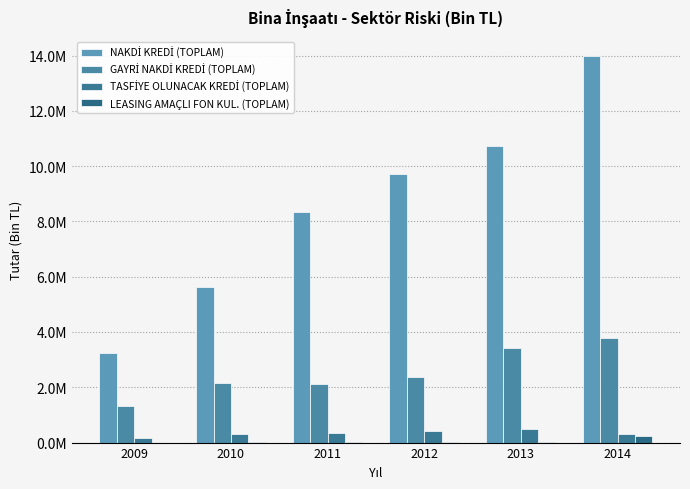

Does the chart contain stacked bars?

No